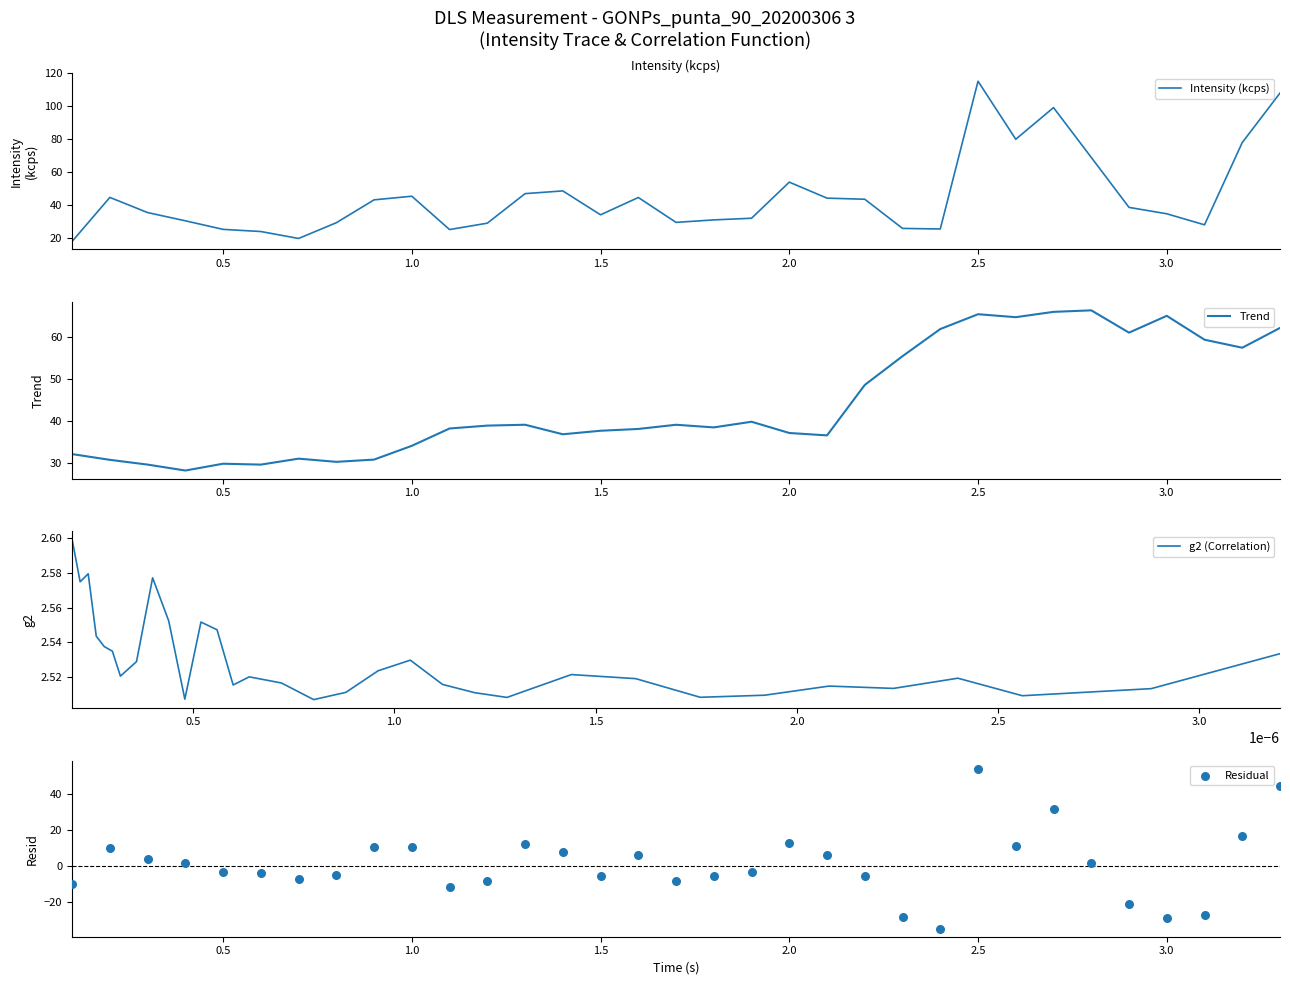

What are all the series names shown in the legend?

Intensity (kcps), Trend, g2 (Correlation), Residual